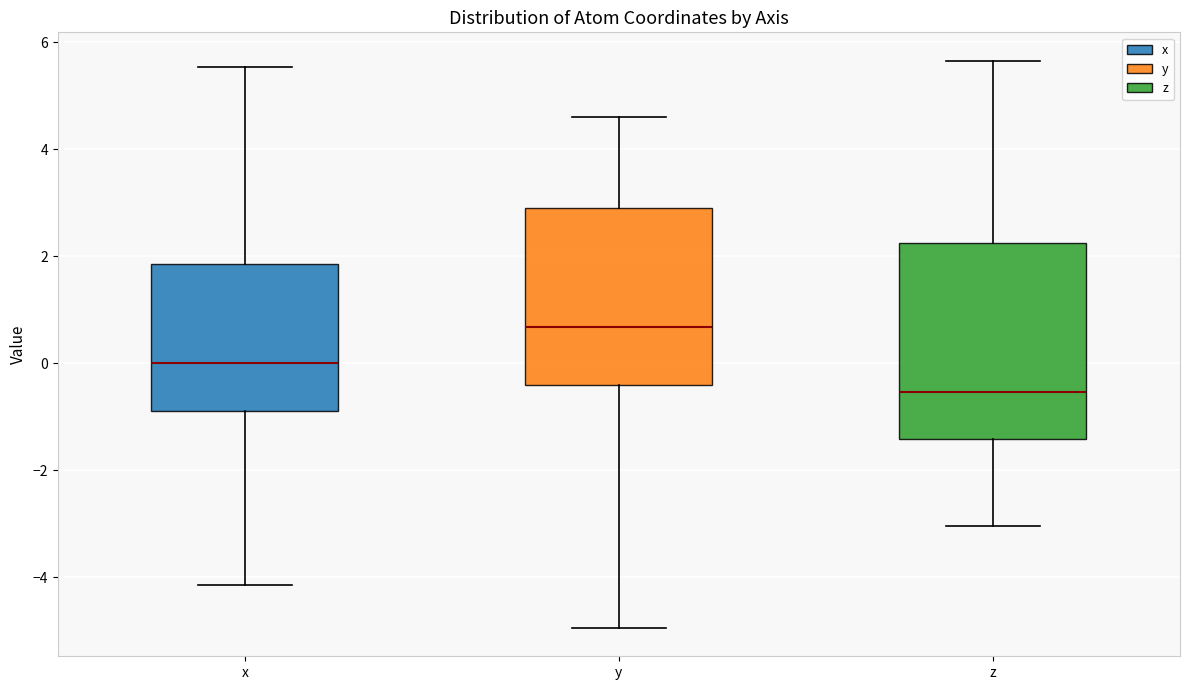

Which box has the highest median line?

y